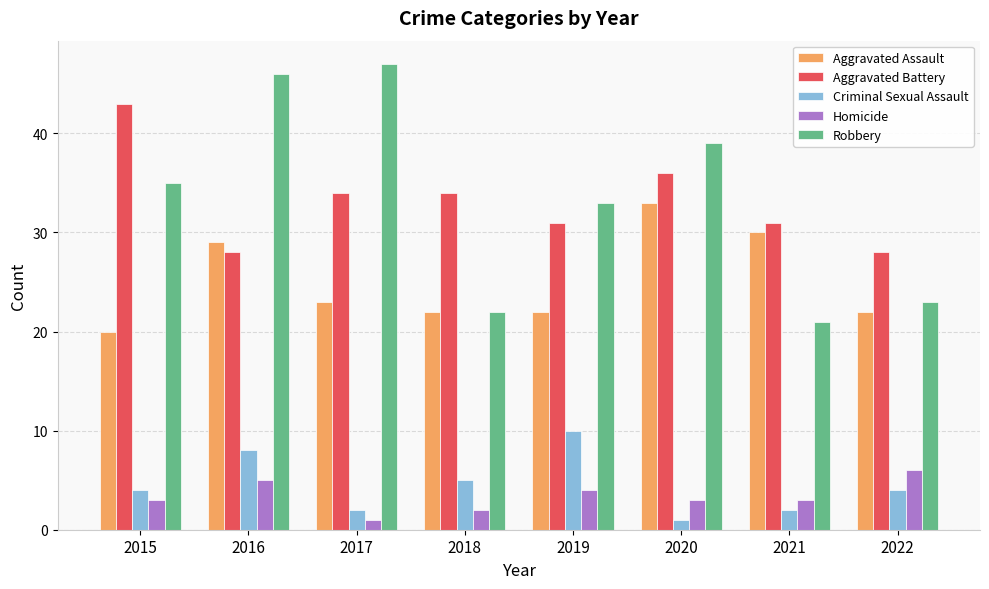

What is the average value of the Aggravated Assault series?

25